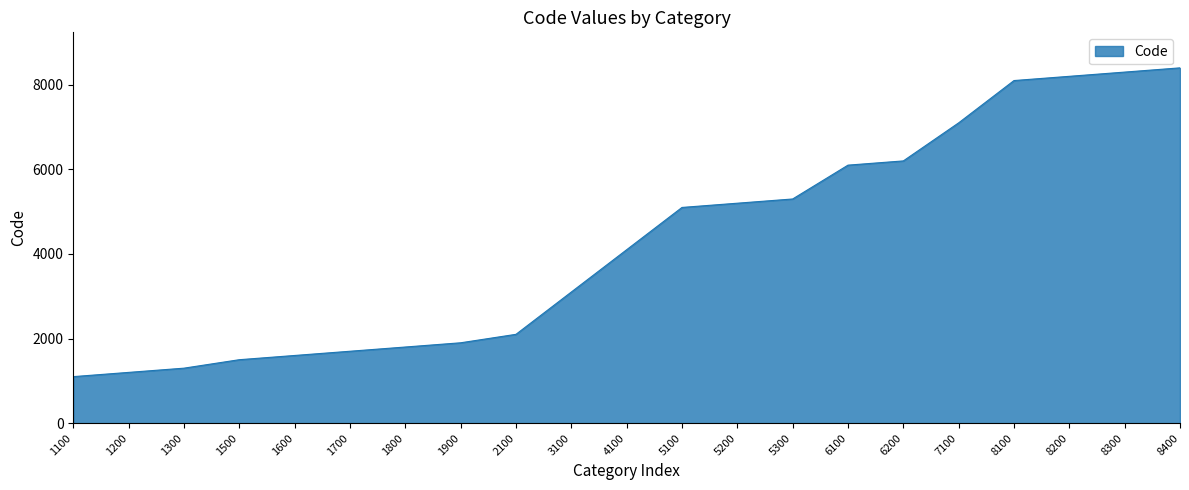

Reading left to right, transcribe all the data shown in this chart.

1100	1200	1300	1500	1600	1700	1800	1900	2100	3100	4100	5100	5200	5300	6100	6200	7100	8100	8200	8300	8400